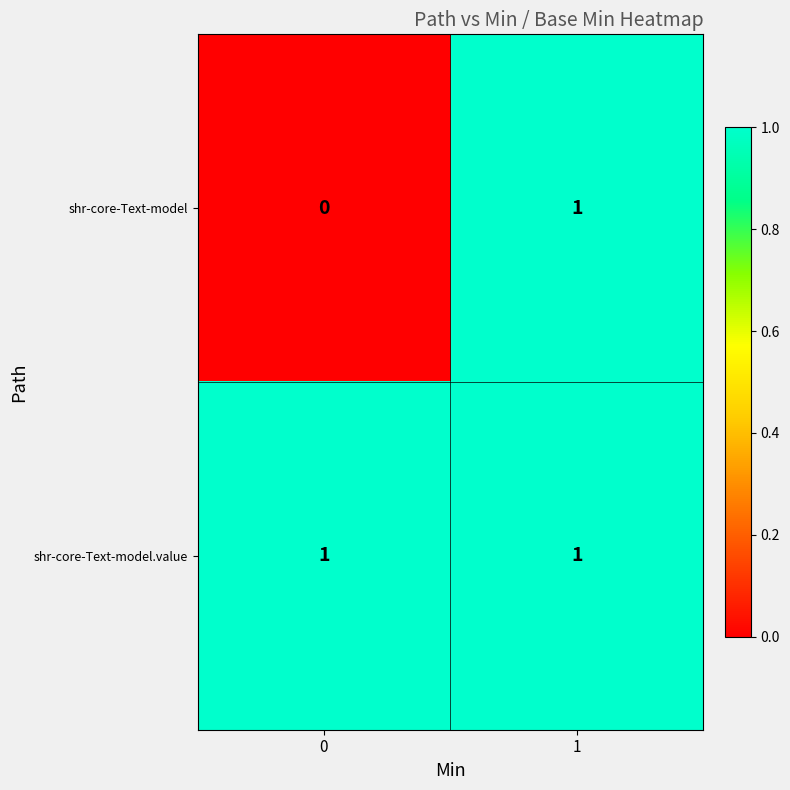

Which series has the largest total across all categories?

shr-core-Text-model.value